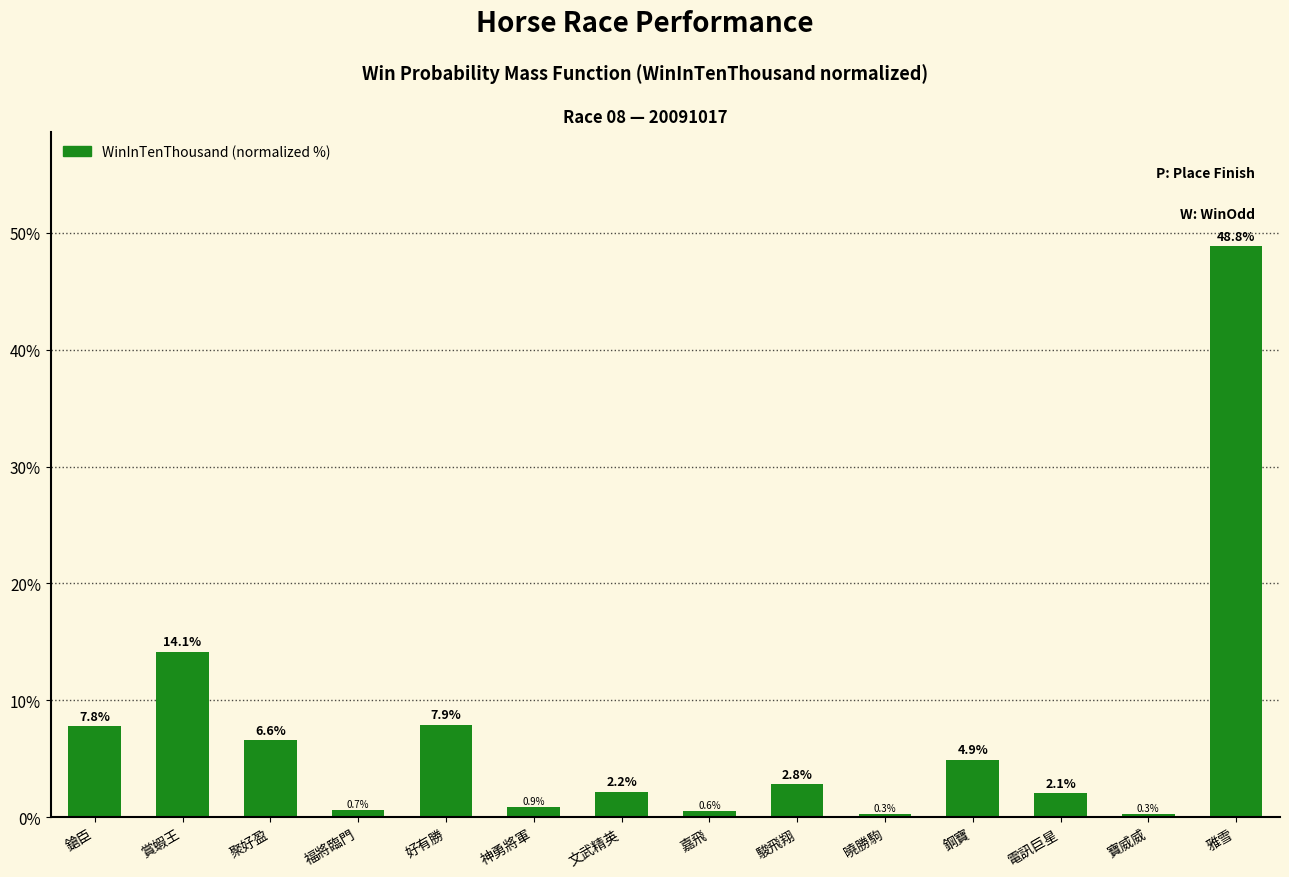

Where does the data first go above 2?

鎗臣